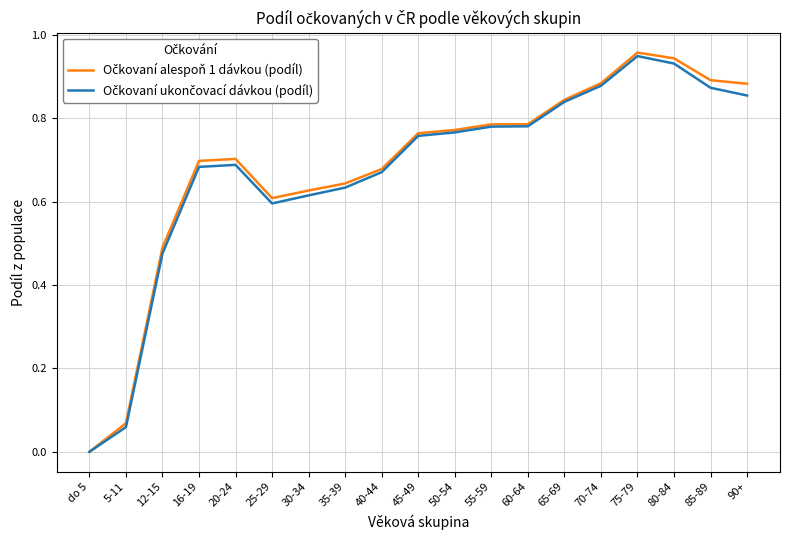

What position from the right is 30-34?

13